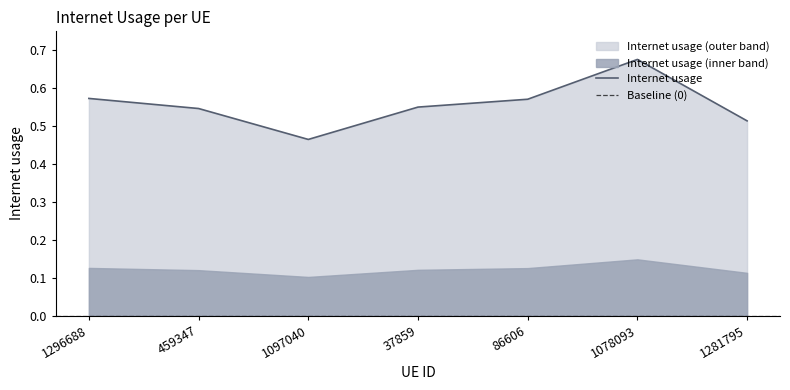

What is the difference between the maximum and second lowest values?

0.2